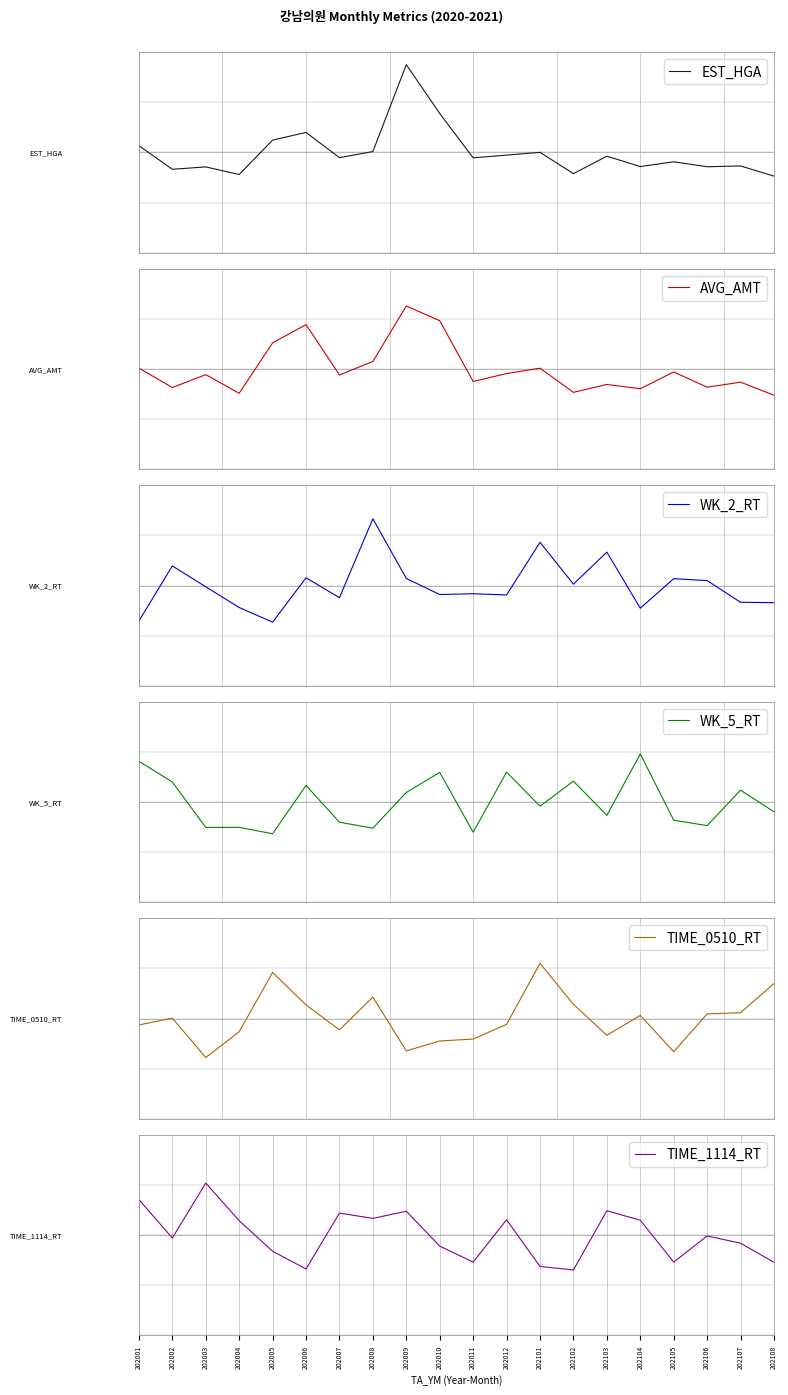

What is the total value across all series at 202001?

1.7